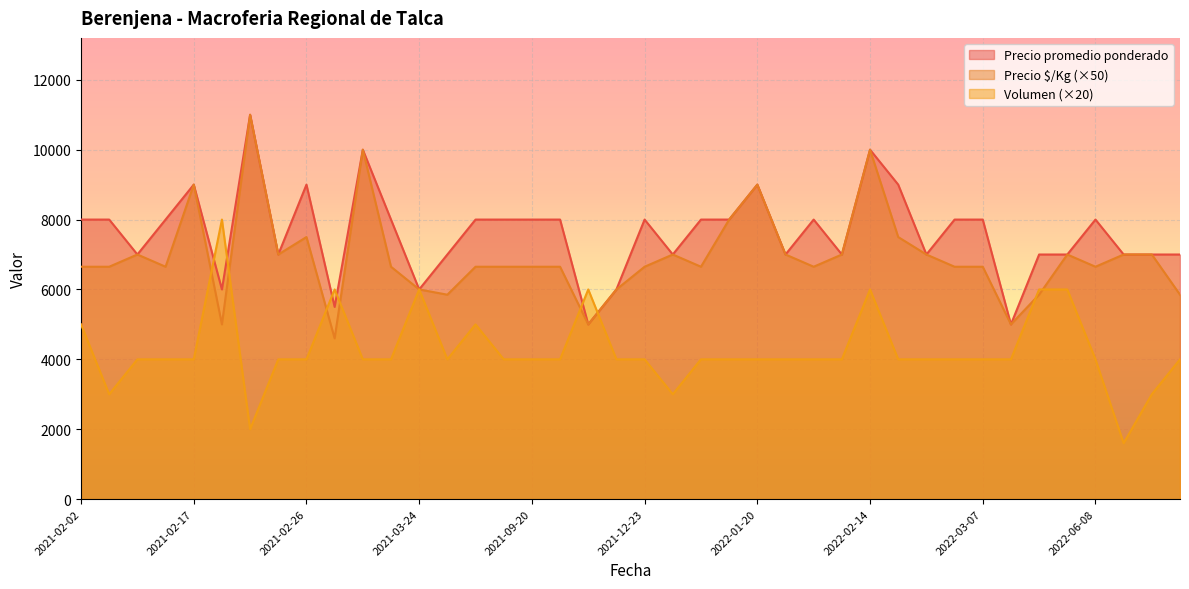

Is the value of Precio promedio ponderado at 2021-02-24 greater than the value of Volumen at 2022-02-14?

Yes